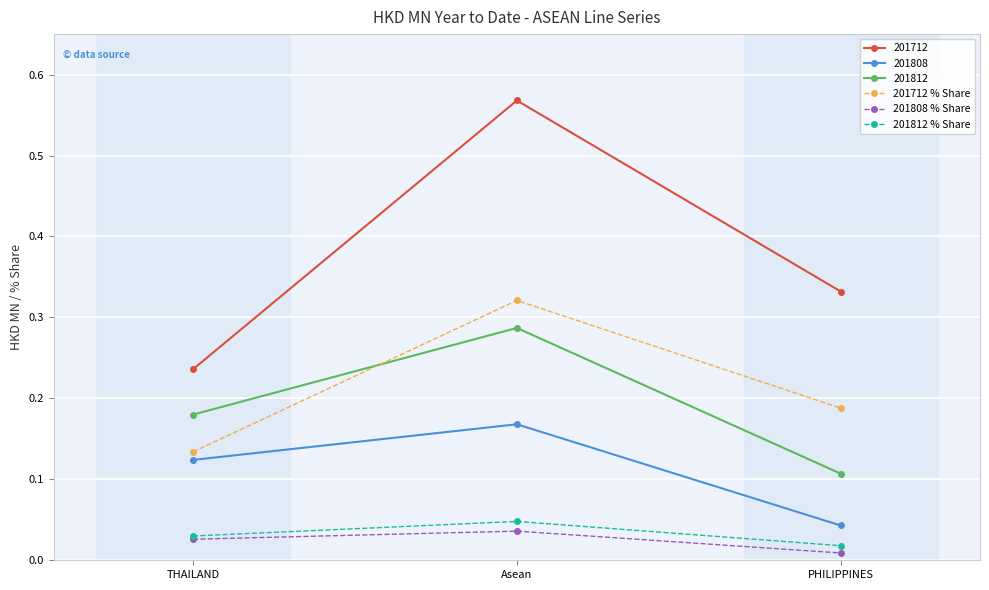

At which label is 201712 % Share closest to 0?

THAILAND